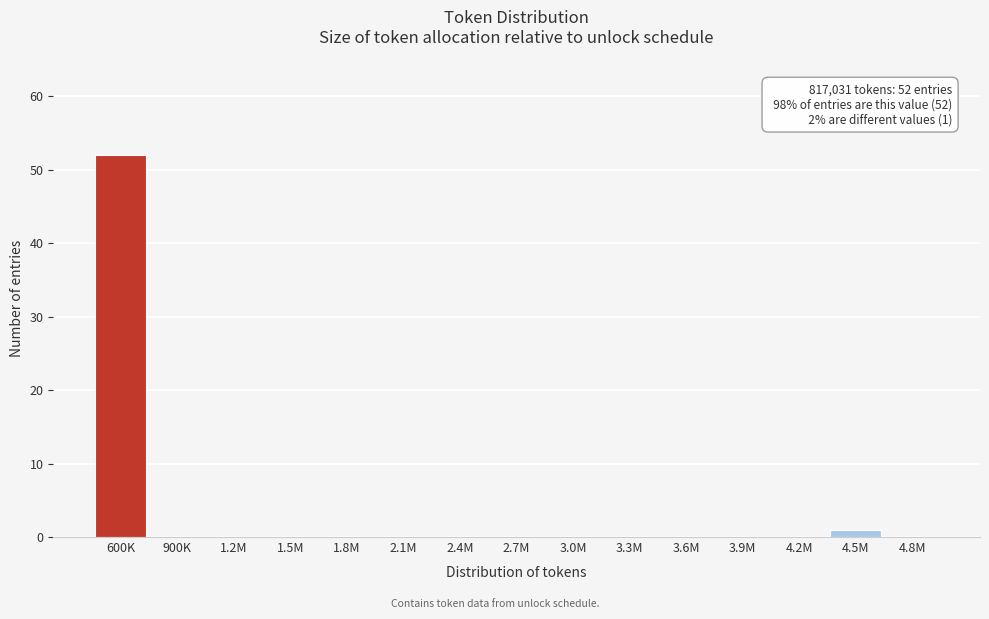

Reading left to right, extract all data points from this chart.

600K=52	900K=0	1.2M=0	1.5M=0	1.8M=0	2.1M=0	2.4M=0	2.7M=0	3.0M=0	3.3M=0	3.6M=0	3.9M=0	4.2M=0	4.5M=1	4.8M=0